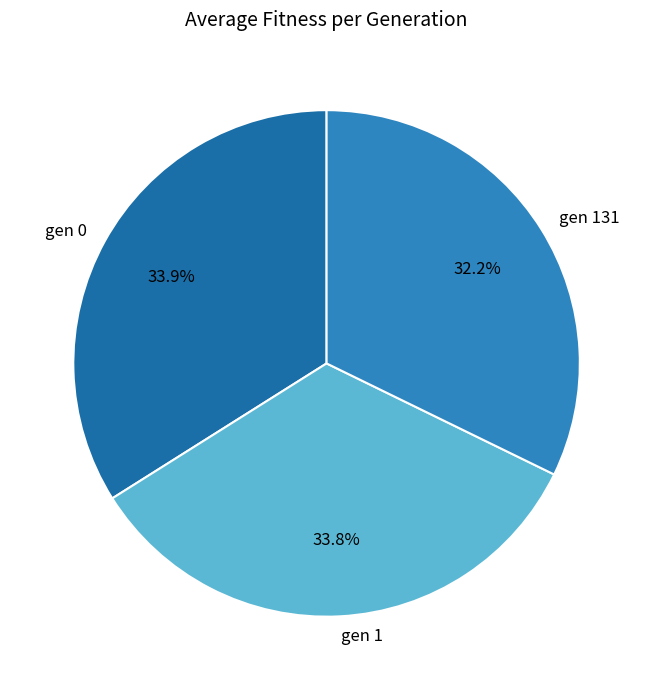

Does any single category account for the majority?

No